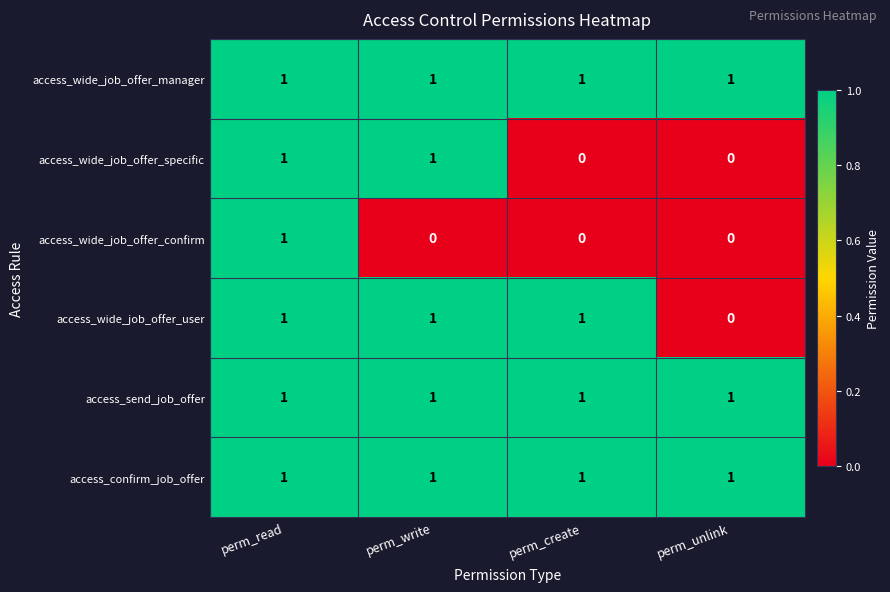

Reading left to right, list all the values displayed in this chart.

access_wide_job_offer_manager: perm_read=1	perm_write=1	perm_create=1	perm_unlink=1
access_wide_job_offer_specific: perm_read=1	perm_write=1	perm_create=0	perm_unlink=0
access_wide_job_offer_confirm: perm_read=1	perm_write=0	perm_create=0	perm_unlink=0
access_wide_job_offer_user: perm_read=1	perm_write=1	perm_create=1	perm_unlink=0
access_send_job_offer: perm_read=1	perm_write=1	perm_create=1	perm_unlink=1
access_confirm_job_offer: perm_read=1	perm_write=1	perm_create=1	perm_unlink=1